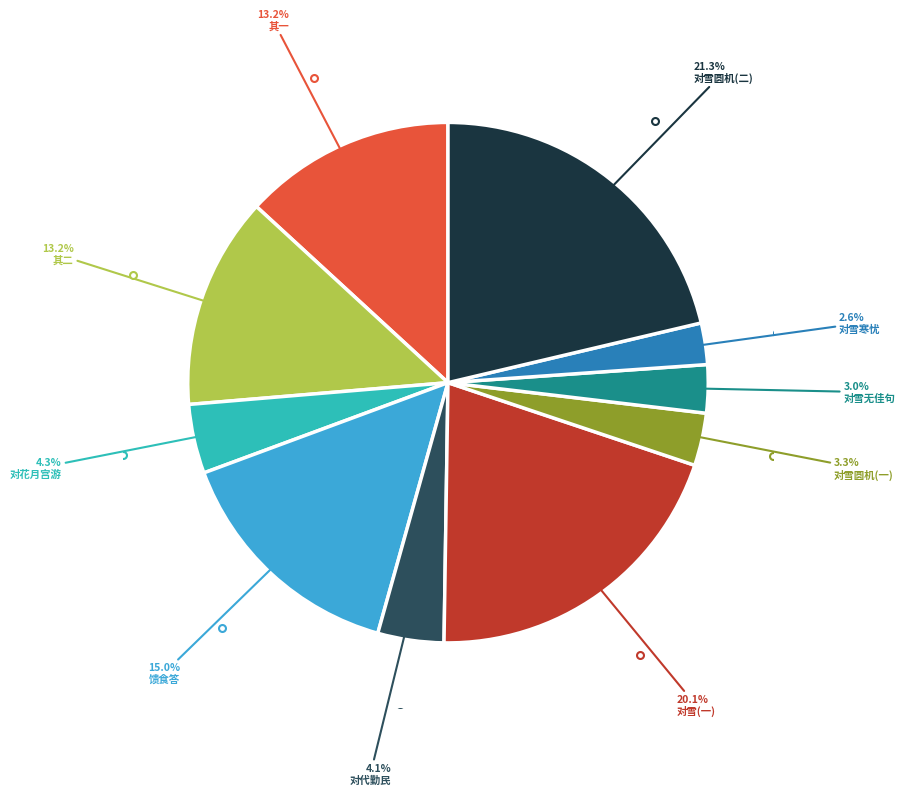

Does any single category account for the majority?

No